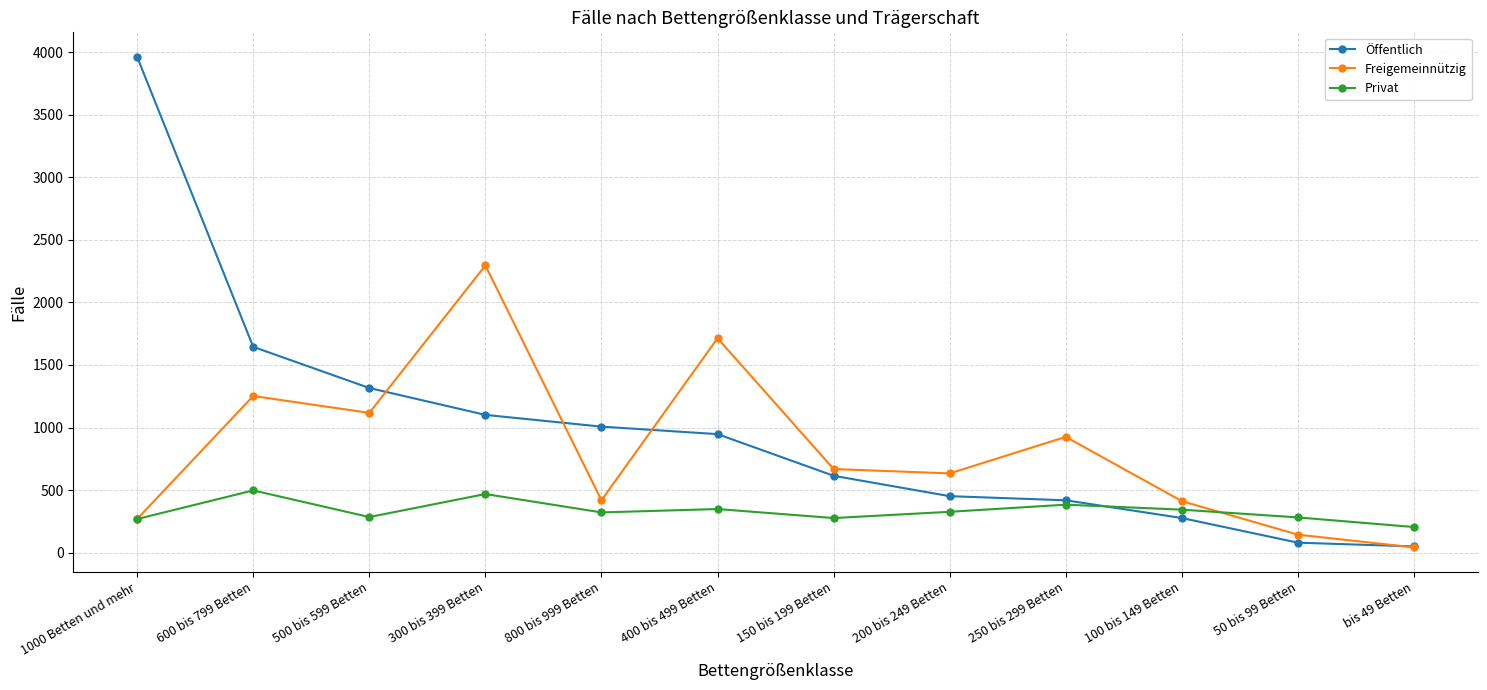

Is it true that Privat equals 625 at 300 bis 399 Betten?

False